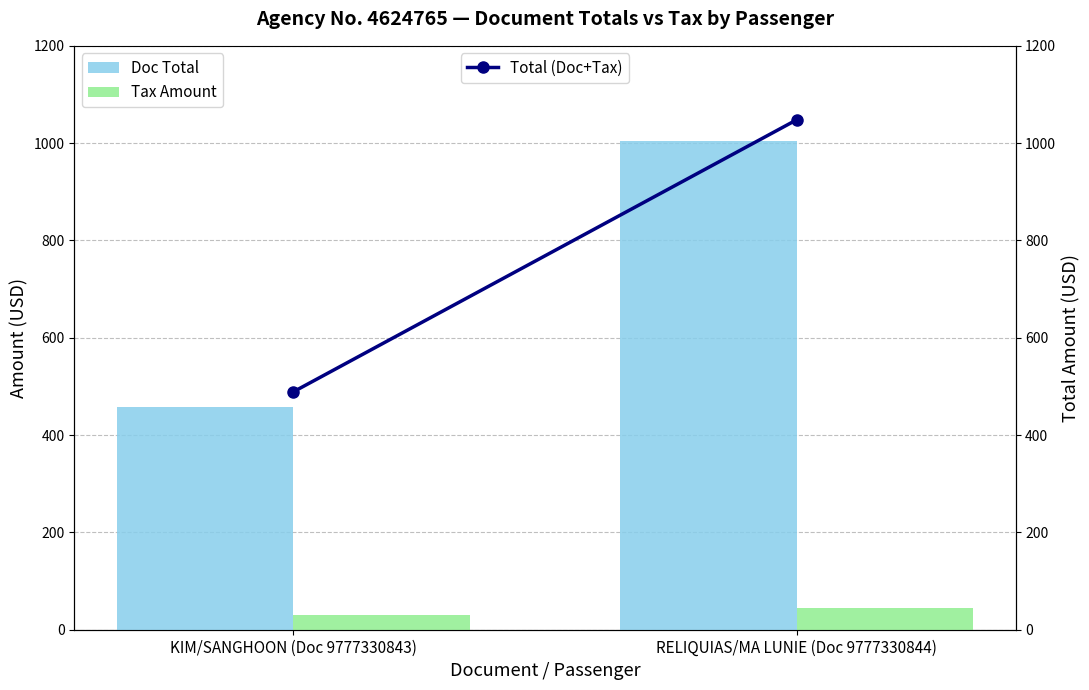

Reading left to right, transcribe all the data shown in this chart.

Doc Total: KIM/SANGHOON (Doc 9777330843)=458.0	RELIQUIAS/MA LUNIE (Doc 9777330844)=1004.0
Tax Amount: KIM/SANGHOON (Doc 9777330843)=31.0	RELIQUIAS/MA LUNIE (Doc 9777330844)=43.9
Total (Doc+Tax): KIM/SANGHOON (Doc 9777330843)=489.0	RELIQUIAS/MA LUNIE (Doc 9777330844)=1047.9